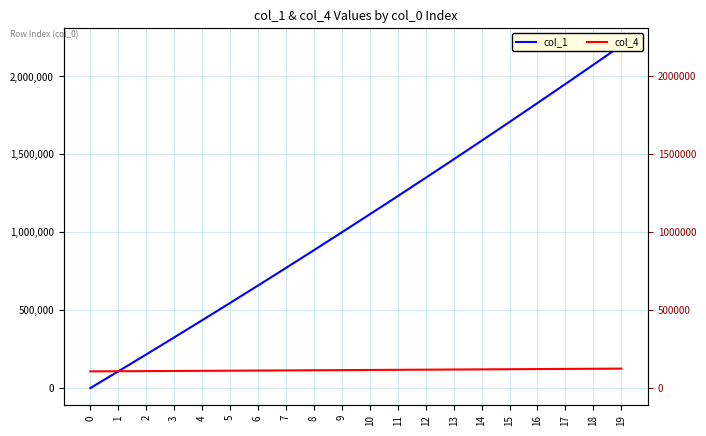

Which category has the highest value in the col_4 series?

19